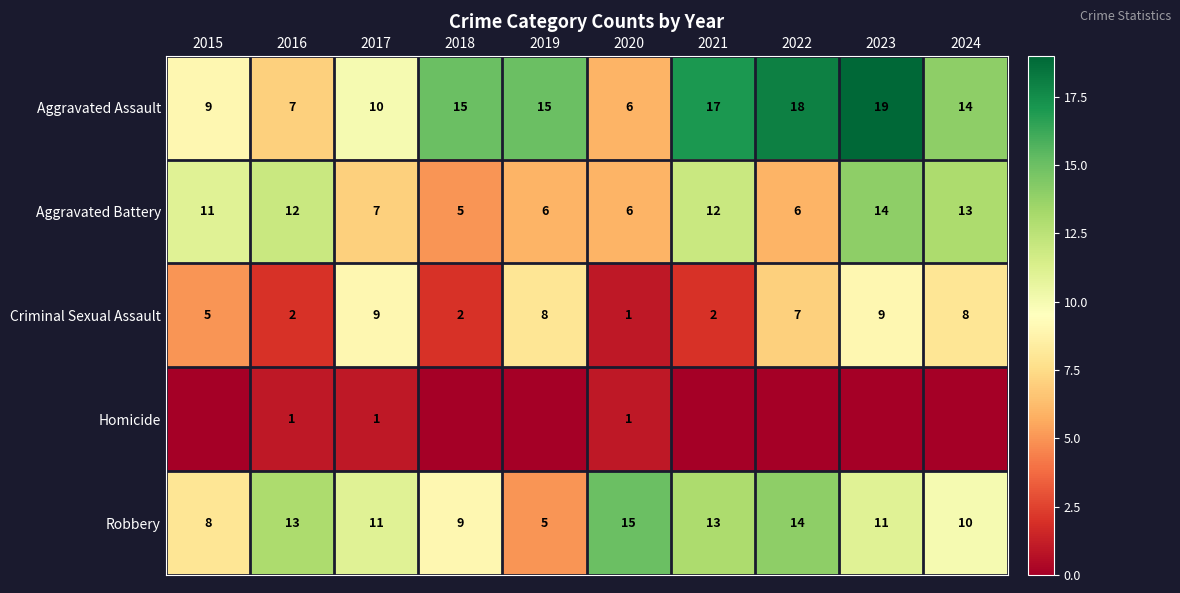

Is the value of Aggravated Assault at 2016 greater than the value of Robbery at 2015?

No